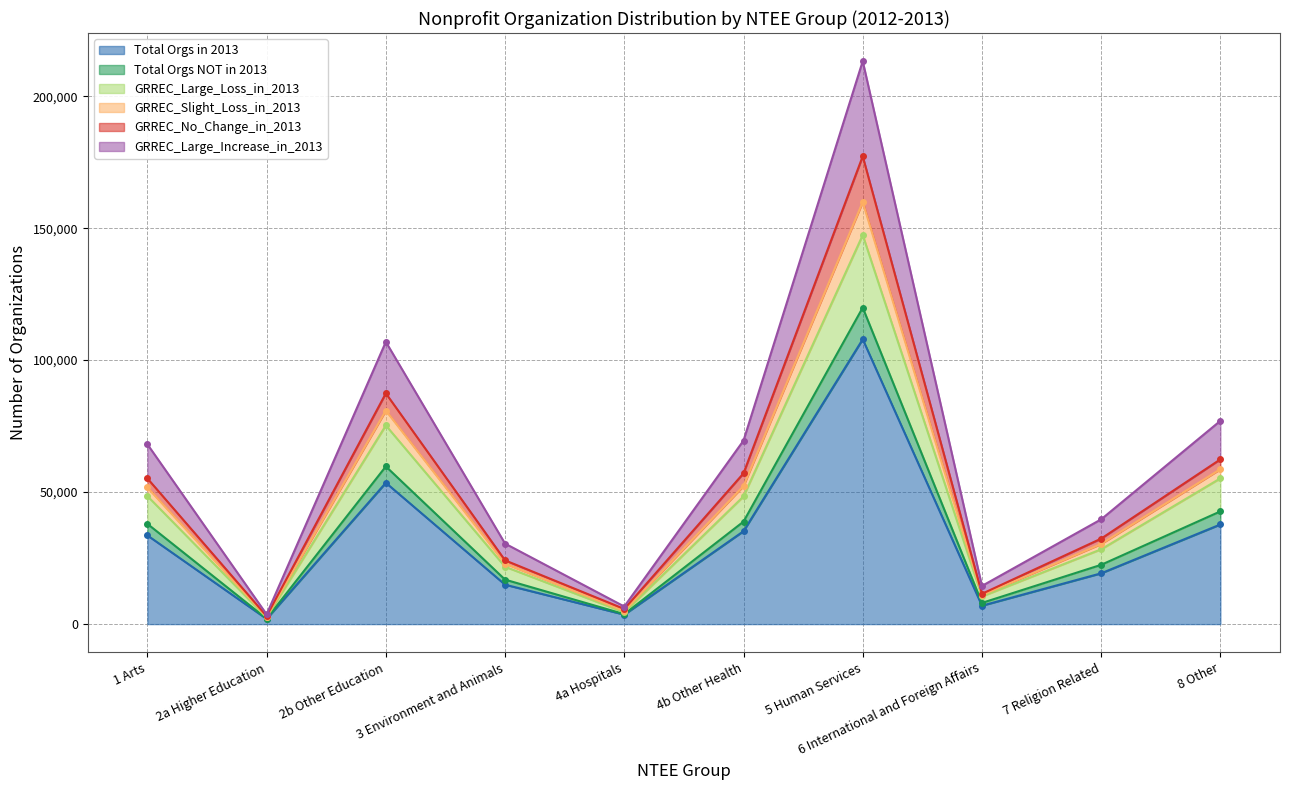

At which category does GRREC_Slight_Loss_in_2013 reach its first local peak?

2b Other Education